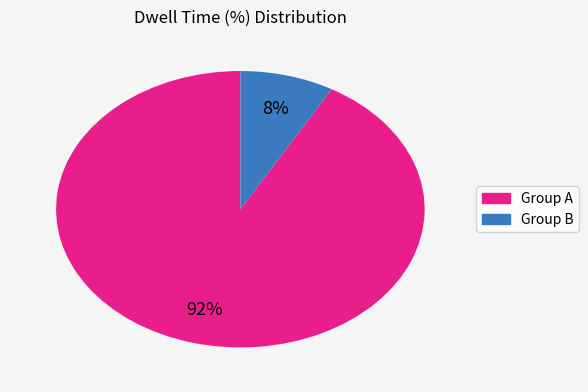

Is there any slice that represents more than half of the pie?

Yes